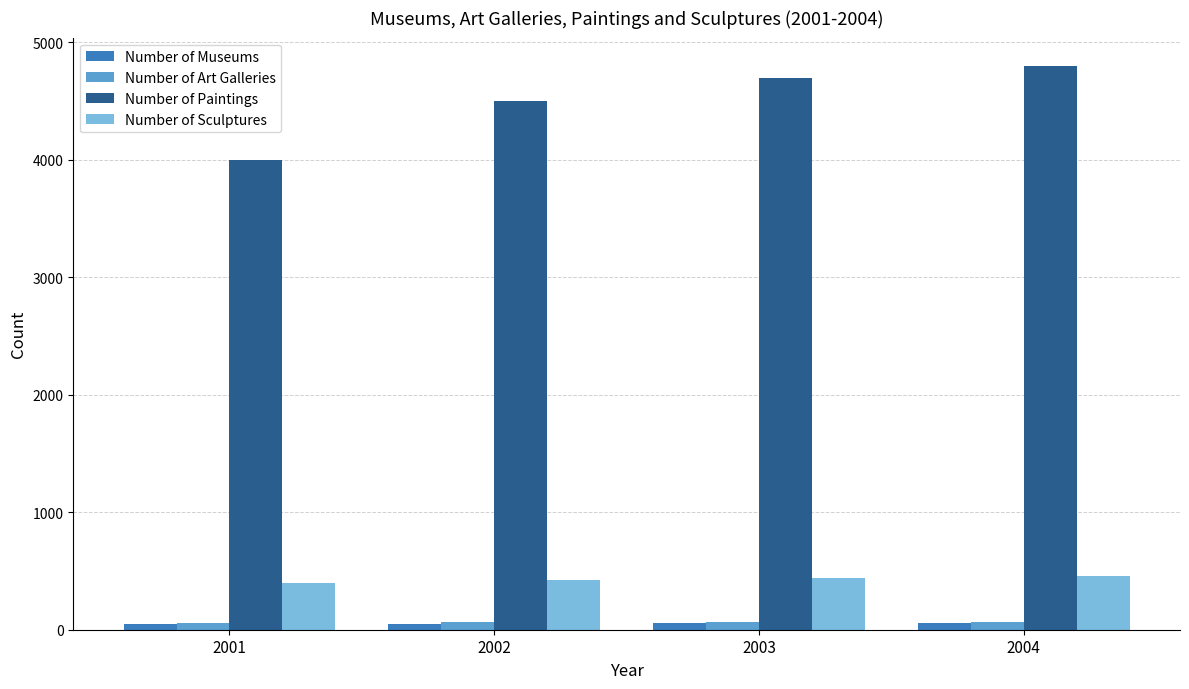

Between 2002 and 2003, which series saw the biggest shift?

Number of Paintings